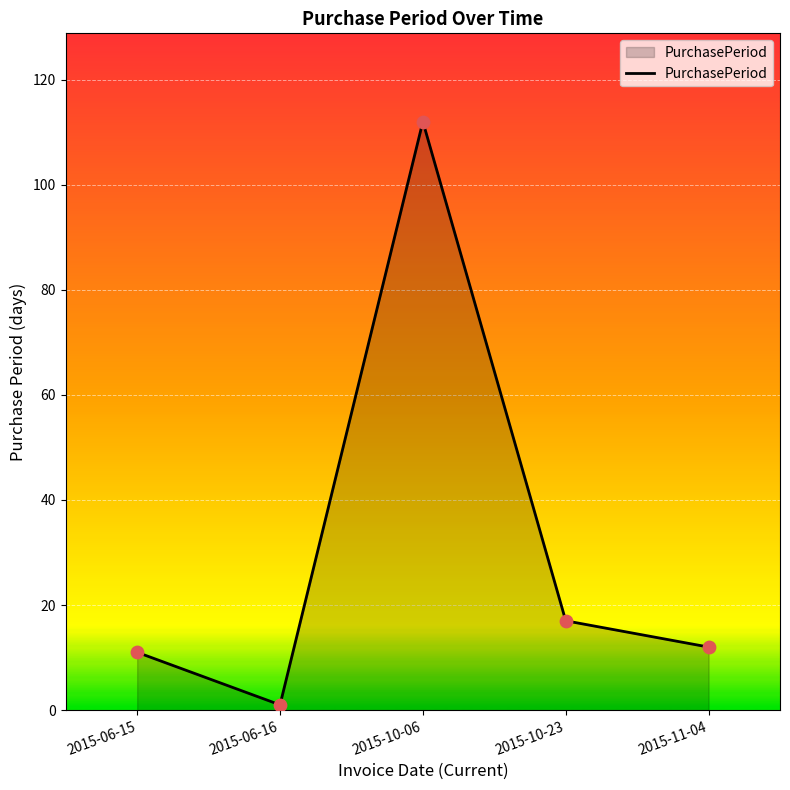

Which has a higher value, 2015-06-15 or 2015-06-16?

2015-06-15